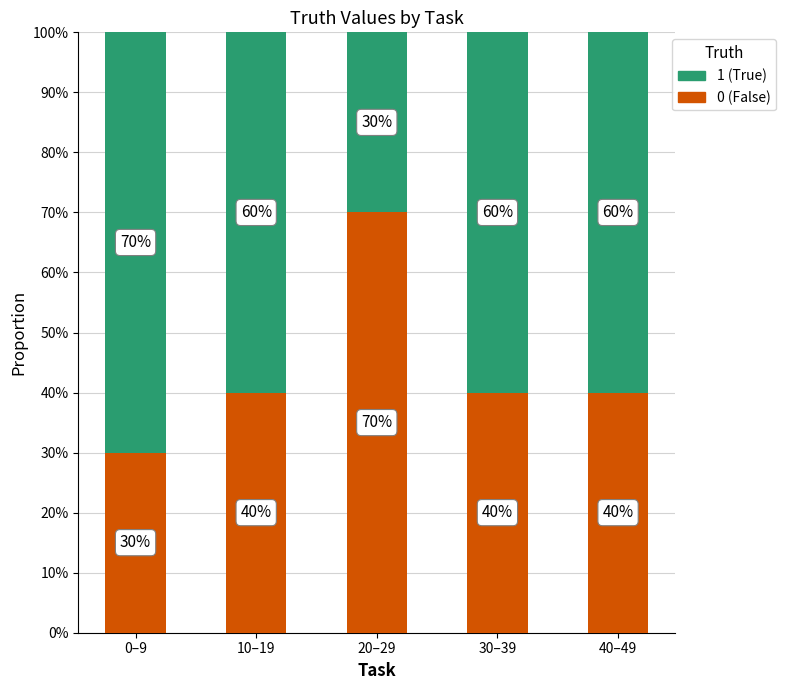

What is the highest value of the 0 (False) series?

70